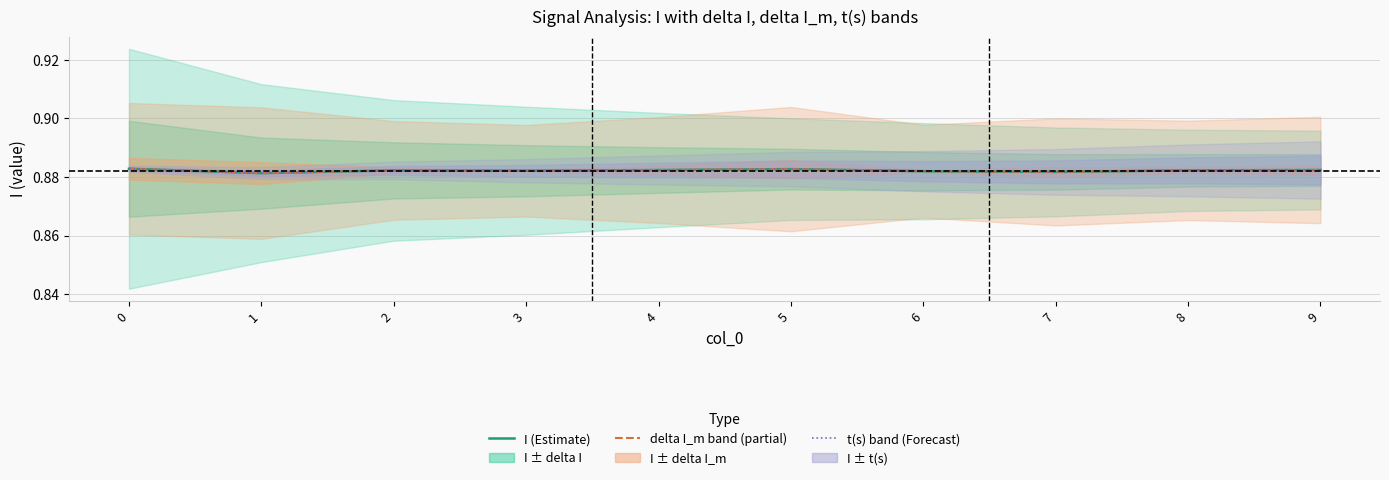

Which series changed the most between 4 and 9?

I (Estimate)